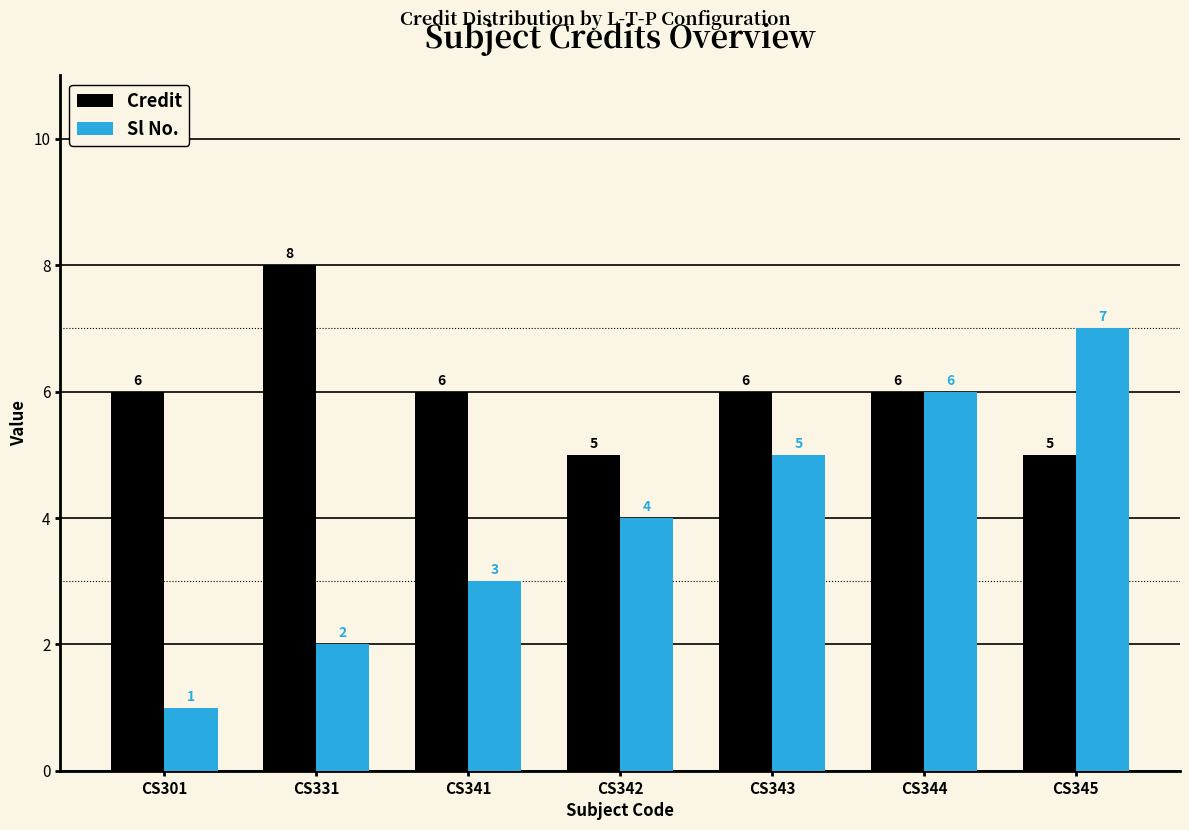

At CS341, list the series in order from smallest to largest.

Sl No., Credit